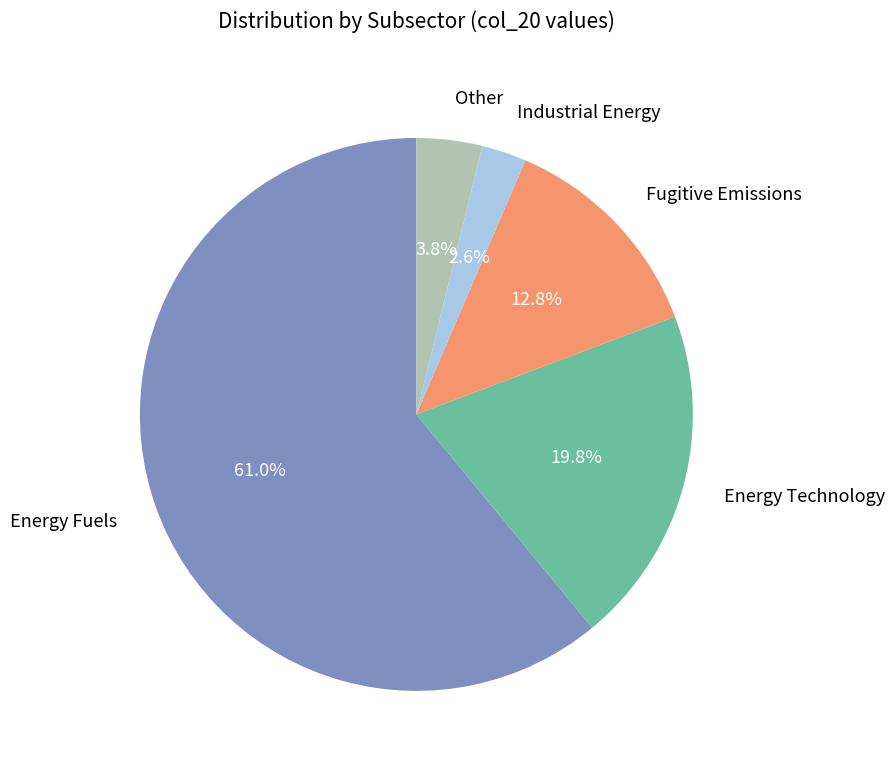

To the nearest percent, what is the difference between the largest and smallest slice percentages?

58%